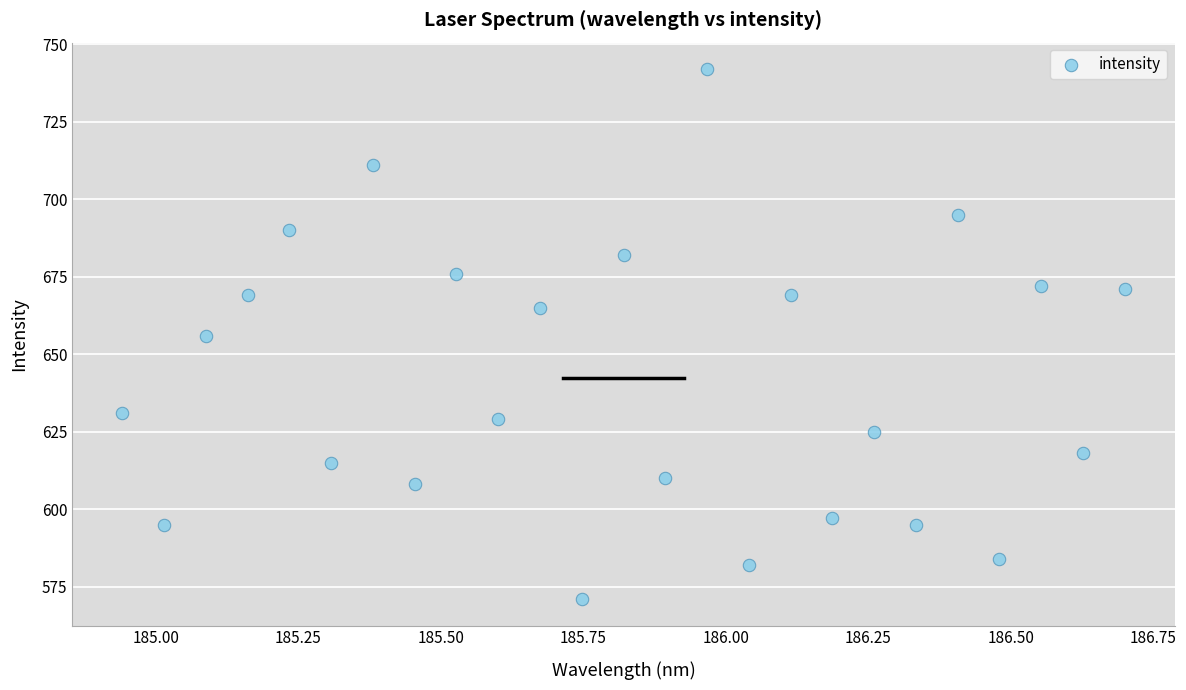

What is the range of Y values (max minus min)?

171